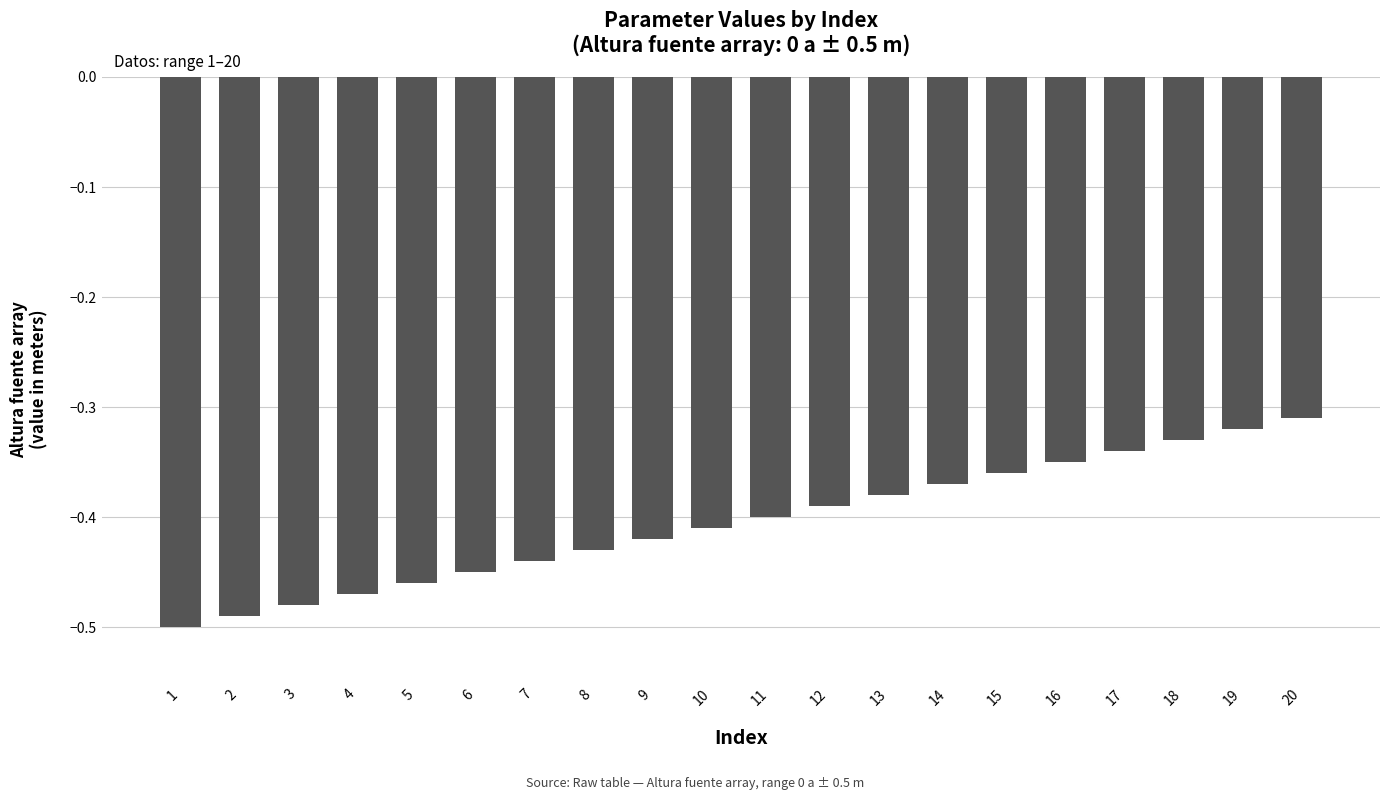

Are the bars grouped side by side (vs. stacked)?

No